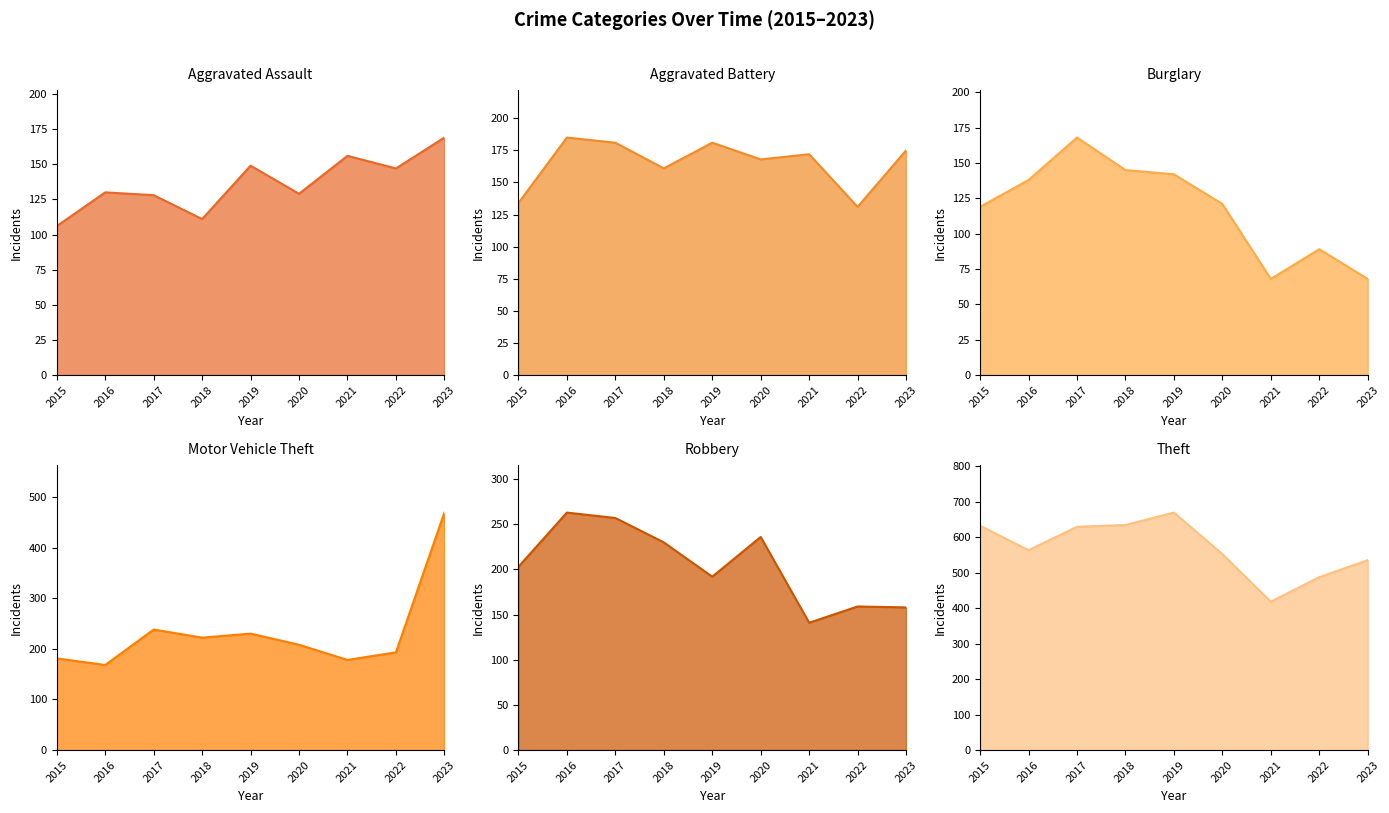

List the labels in order of Motor Vehicle Theft value, largest first.

2023, 2017, 2019, 2018, 2020, 2022, 2015, 2021, 2016